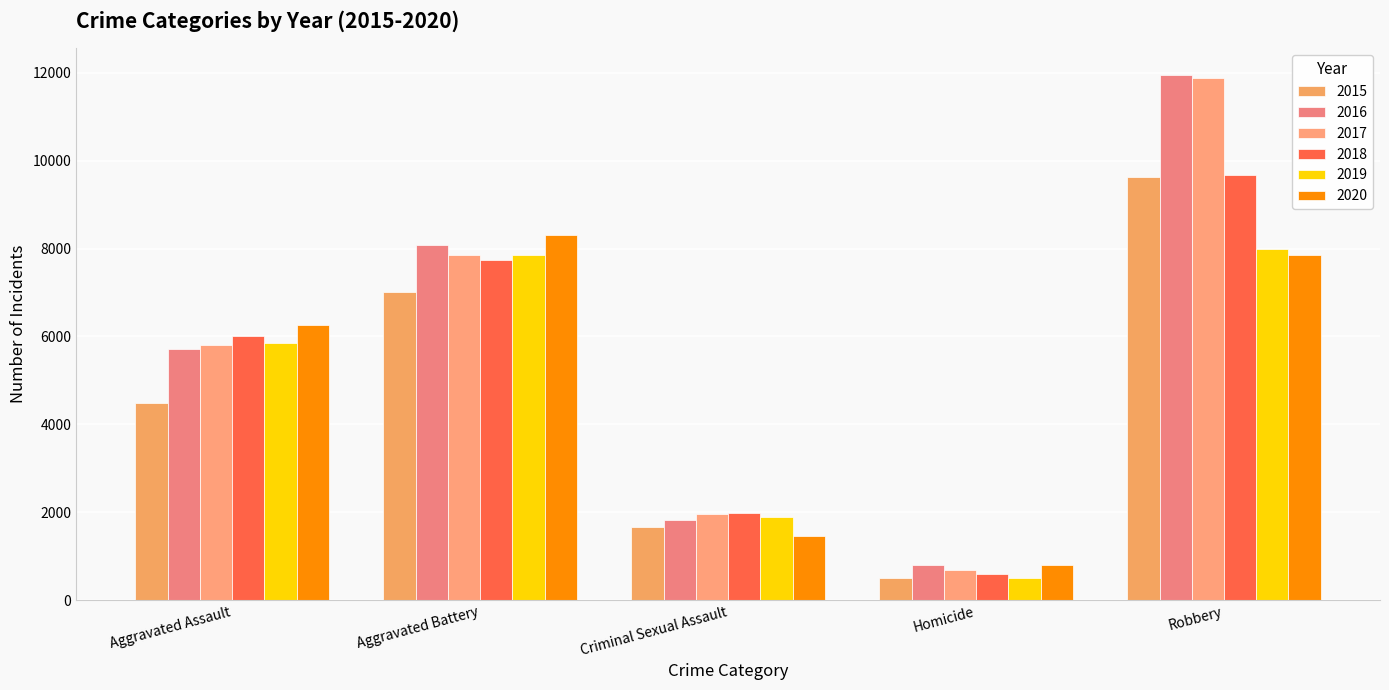

What is the minimum value for 2018?

589